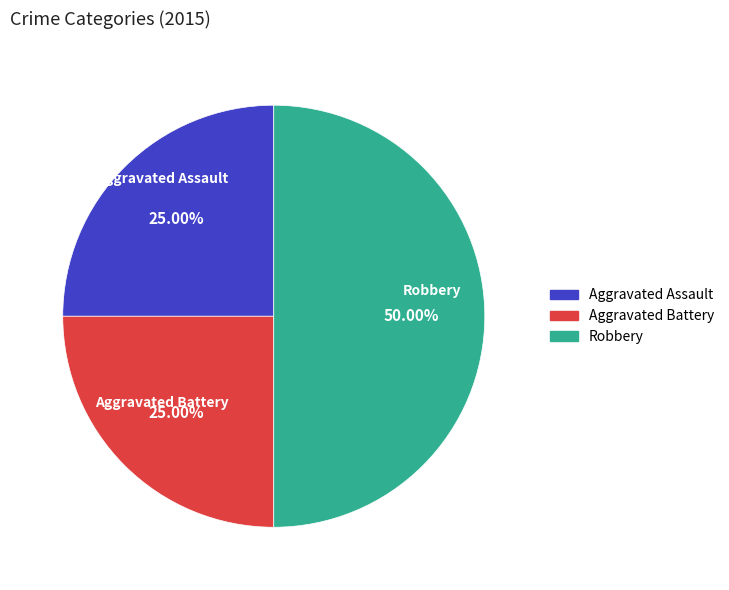

To the nearest percent, what is the combined percentage of Robbery and Aggravated Assault?

75%